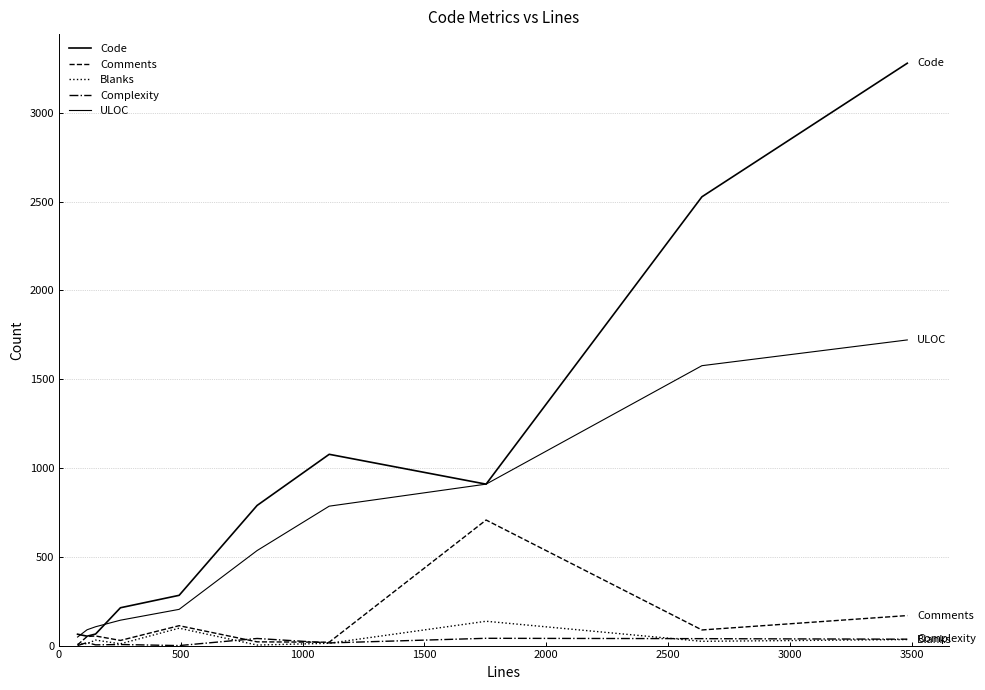

Where do Comments and Blanks first cross each other?

0 and 500